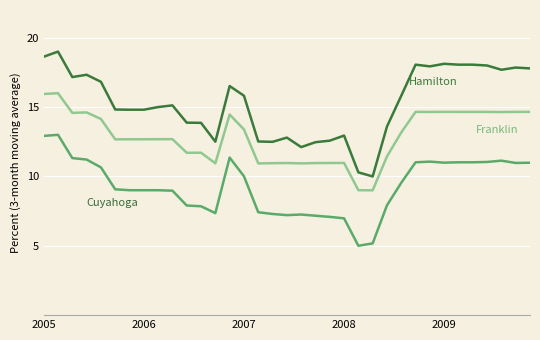

What is the minimum value shown in the chart?

5.0